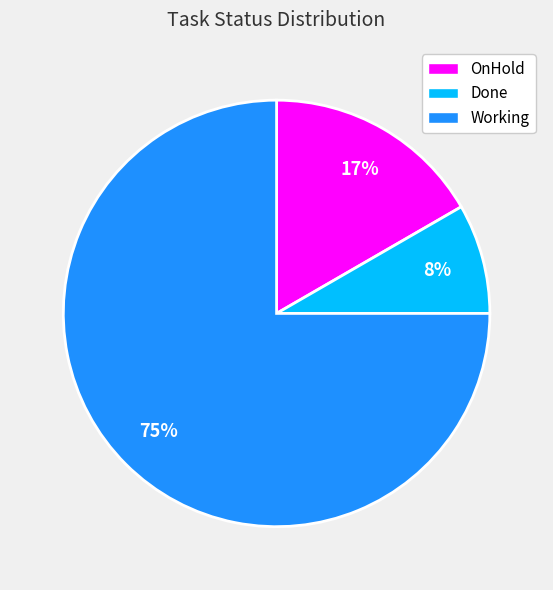

How many segments does this pie chart have?

3